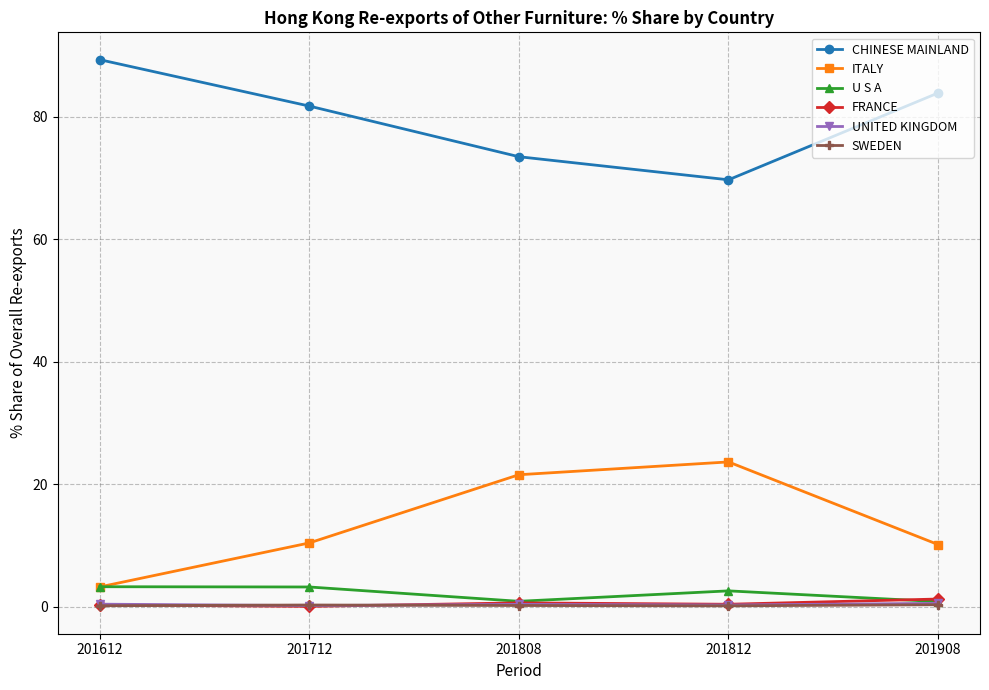

What is the average value of the CHINESE MAINLAND series?

79.6